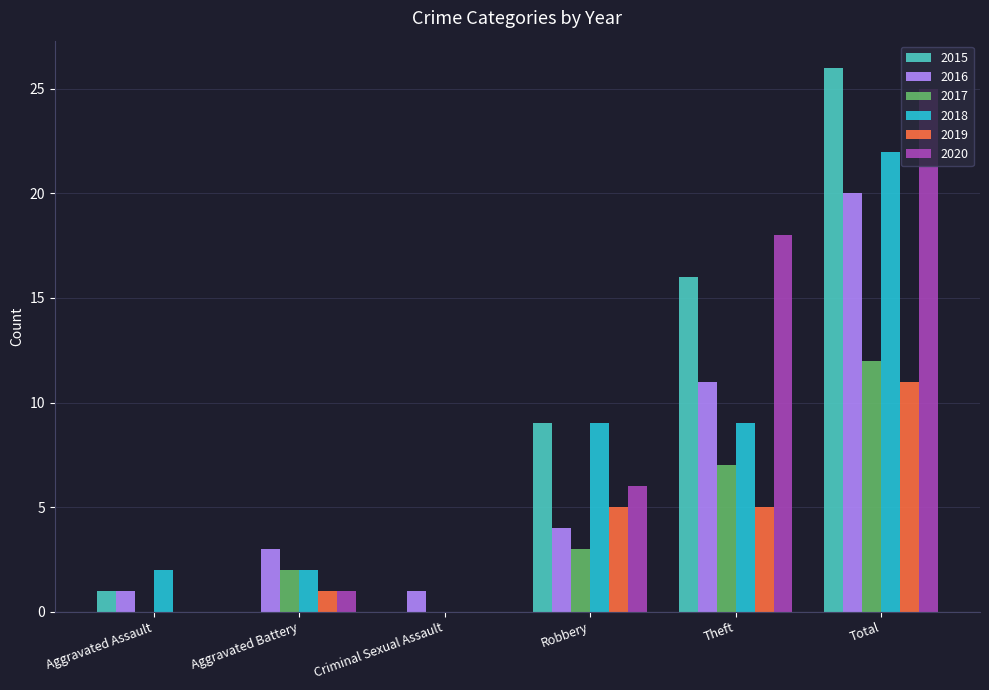

What is the sum of all 2019 values?

22